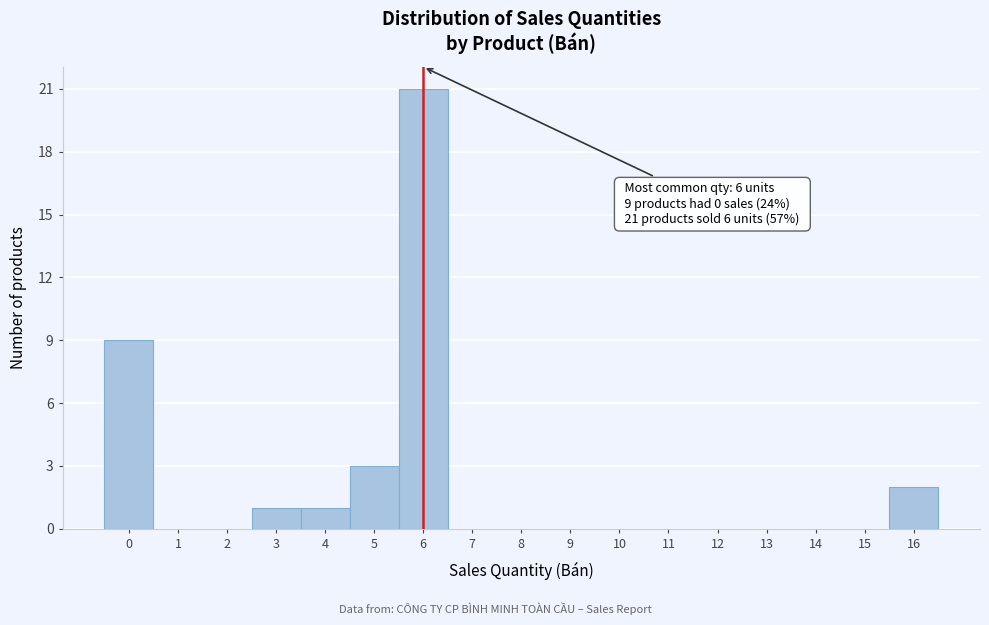

Which range on the x-axis has the tallest bar?

5.5 to 6.5